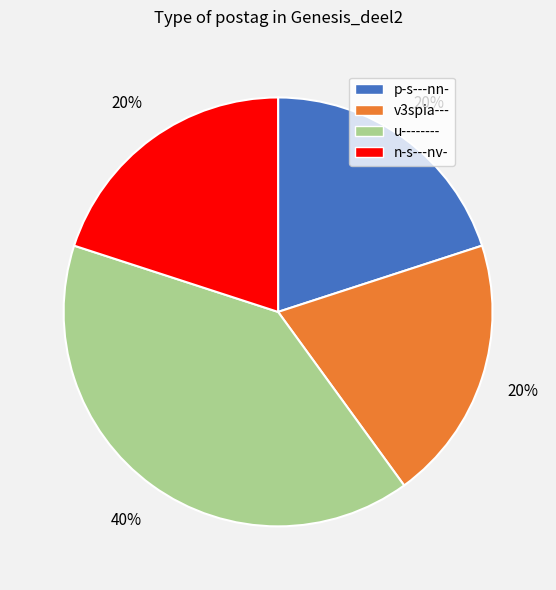

To the nearest percent, what is the average slice percentage?

25%